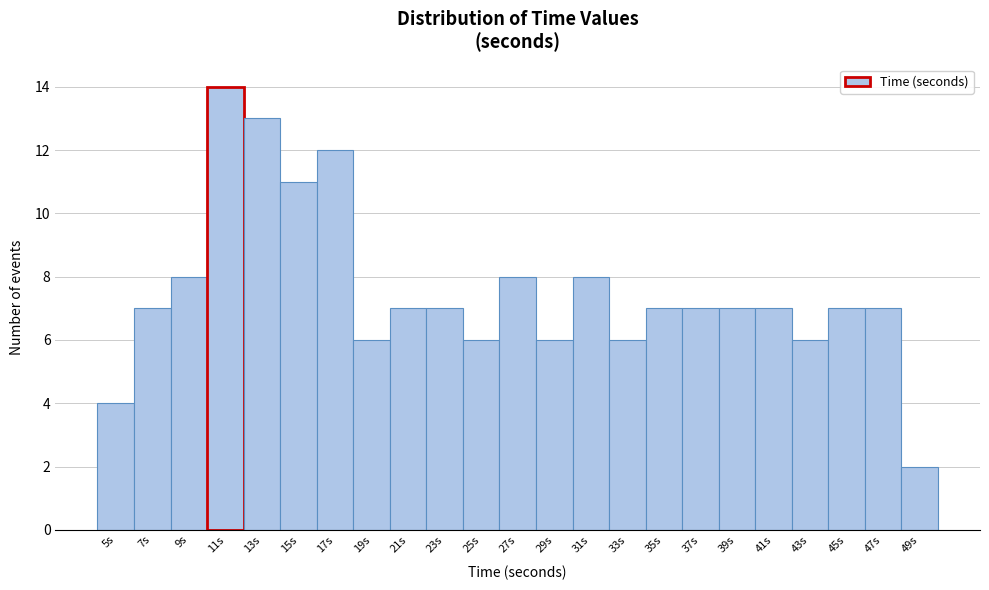

Reading left to right, what are all the values shown in this chart?

5s=4	7s=7	9s=8	11s=14	13s=13	15s=11	17s=12	19s=6	21s=7	23s=7	25s=6	27s=8	29s=6	31s=8	33s=6	35s=7	37s=7	39s=7	41s=7	43s=6	45s=7	47s=7	49s=2